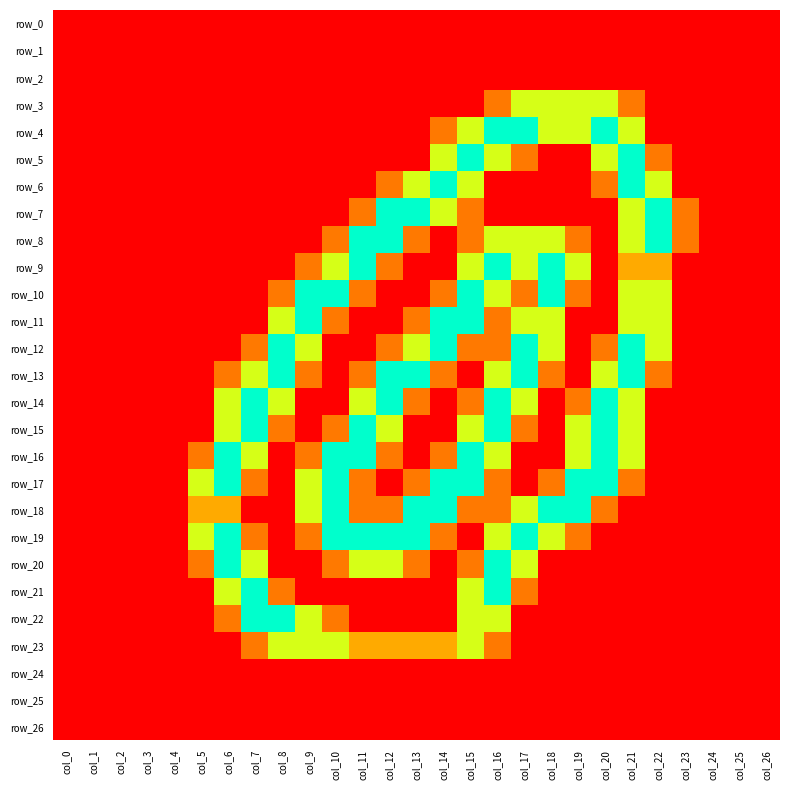

Reading right to left, transcribe all the data shown in this chart.

row_0: 0.0	0.0	0.0	0.0	0.0	0.0	0.0	0.0	0.0	0.0	0.0	0.0	0.0	0.0	0.0	0.0	0.0	0.0	0.0	0.0	0.0	0.0	0.0	0.0	0.0	0.0	0.0
row_1: 0.0	0.0	0.0	0.0	0.0	0.0	0.0	0.0	0.0	0.0	0.0	0.0	0.0	0.0	0.0	0.0	0.0	0.0	0.0	0.0	0.0	0.0	0.0	0.0	0.0	0.0	0.0
row_2: 0.0	0.0	0.0	0.0	0.0	0.0	0.0	0.0	0.0	0.0	0.0	0.0	0.0	0.0	0.0	0.0	0.0	0.0	0.0	0.0	0.0	0.0	0.0	0.0	0.0	0.0	0.0
row_3: 0.0	0.0	0.0	0.0	0.0	0.8	1.5	1.5	1.5	1.5	0.8	0.0	0.0	0.0	0.0	0.0	0.0	0.0	0.0	0.0	0.0	0.0	0.0	0.0	0.0	0.0	0.0
row_4: 0.0	0.0	0.0	0.0	0.0	1.5	2.0	1.5	1.5	2.0	2.0	1.5	0.8	0.0	0.0	0.0	0.0	0.0	0.0	0.0	0.0	0.0	0.0	0.0	0.0	0.0	0.0
row_5: 0.0	0.0	0.0	0.0	0.8	2.0	1.5	0.0	0.0	0.8	1.5	2.0	1.5	0.0	0.0	0.0	0.0	0.0	0.0	0.0	0.0	0.0	0.0	0.0	0.0	0.0	0.0
row_6: 0.0	0.0	0.0	0.0	1.5	2.0	0.8	0.0	0.0	0.0	0.0	1.5	2.0	1.5	0.8	0.0	0.0	0.0	0.0	0.0	0.0	0.0	0.0	0.0	0.0	0.0	0.0
row_7: 0.0	0.0	0.0	0.8	2.0	1.5	0.0	0.0	0.0	0.0	0.0	0.8	1.5	2.0	2.0	0.8	0.0	0.0	0.0	0.0	0.0	0.0	0.0	0.0	0.0	0.0	0.0
row_8: 0.0	0.0	0.0	0.8	2.0	1.5	0.0	0.8	1.5	1.5	1.5	0.8	0.0	0.8	2.0	2.0	0.8	0.0	0.0	0.0	0.0	0.0	0.0	0.0	0.0	0.0	0.0
row_9: 0.0	0.0	0.0	0.0	1.0	1.0	0.0	1.5	2.0	1.5	2.0	1.5	0.0	0.0	0.8	2.0	1.5	0.8	0.0	0.0	0.0	0.0	0.0	0.0	0.0	0.0	0.0
row_10: 0.0	0.0	0.0	0.0	1.5	1.5	0.0	0.8	2.0	0.8	1.5	2.0	0.8	0.0	0.0	0.8	2.0	2.0	0.8	0.0	0.0	0.0	0.0	0.0	0.0	0.0	0.0
row_11: 0.0	0.0	0.0	0.0	1.5	1.5	0.0	0.0	1.5	1.5	0.8	2.0	2.0	0.8	0.0	0.0	0.8	2.0	1.5	0.0	0.0	0.0	0.0	0.0	0.0	0.0	0.0
row_12: 0.0	0.0	0.0	0.0	1.5	2.0	0.8	0.0	1.5	2.0	0.8	0.8	2.0	1.5	0.8	0.0	0.0	1.5	2.0	0.8	0.0	0.0	0.0	0.0	0.0	0.0	0.0
row_13: 0.0	0.0	0.0	0.0	0.8	2.0	1.5	0.0	0.8	2.0	1.5	0.0	0.8	2.0	2.0	0.8	0.0	0.8	2.0	1.5	0.8	0.0	0.0	0.0	0.0	0.0	0.0
row_14: 0.0	0.0	0.0	0.0	0.0	1.5	2.0	0.8	0.0	1.5	2.0	0.8	0.0	0.8	2.0	1.5	0.0	0.0	1.5	2.0	1.5	0.0	0.0	0.0	0.0	0.0	0.0
row_15: 0.0	0.0	0.0	0.0	0.0	1.5	2.0	1.5	0.0	0.8	2.0	1.5	0.0	0.0	1.5	2.0	0.8	0.0	0.8	2.0	1.5	0.0	0.0	0.0	0.0	0.0	0.0
row_16: 0.0	0.0	0.0	0.0	0.0	1.5	2.0	1.5	0.0	0.0	1.5	2.0	0.8	0.0	0.8	2.0	2.0	0.8	0.0	1.5	2.0	0.8	0.0	0.0	0.0	0.0	0.0
row_17: 0.0	0.0	0.0	0.0	0.0	0.8	2.0	2.0	0.8	0.0	0.8	2.0	2.0	0.8	0.0	0.8	2.0	1.5	0.0	0.8	2.0	1.5	0.0	0.0	0.0	0.0	0.0
row_18: 0.0	0.0	0.0	0.0	0.0	0.0	0.8	2.0	2.0	1.5	0.8	0.8	2.0	2.0	0.8	0.8	2.0	1.5	0.0	0.0	1.0	1.0	0.0	0.0	0.0	0.0	0.0
row_19: 0.0	0.0	0.0	0.0	0.0	0.0	0.0	0.8	1.5	2.0	1.5	0.0	0.8	2.0	2.0	2.0	2.0	0.8	0.0	0.8	2.0	1.5	0.0	0.0	0.0	0.0	0.0
row_20: 0.0	0.0	0.0	0.0	0.0	0.0	0.0	0.0	0.0	1.5	2.0	0.8	0.0	0.8	1.5	1.5	0.8	0.0	0.0	1.5	2.0	0.8	0.0	0.0	0.0	0.0	0.0
row_21: 0.0	0.0	0.0	0.0	0.0	0.0	0.0	0.0	0.0	0.8	2.0	1.5	0.0	0.0	0.0	0.0	0.0	0.0	0.8	2.0	1.5	0.0	0.0	0.0	0.0	0.0	0.0
row_22: 0.0	0.0	0.0	0.0	0.0	0.0	0.0	0.0	0.0	0.0	1.5	1.5	0.0	0.0	0.0	0.0	0.8	1.5	2.0	2.0	0.8	0.0	0.0	0.0	0.0	0.0	0.0
row_23: 0.0	0.0	0.0	0.0	0.0	0.0	0.0	0.0	0.0	0.0	0.8	1.5	1.0	1.0	1.0	1.0	1.5	1.5	1.5	0.8	0.0	0.0	0.0	0.0	0.0	0.0	0.0
row_24: 0.0	0.0	0.0	0.0	0.0	0.0	0.0	0.0	0.0	0.0	0.0	0.0	0.0	0.0	0.0	0.0	0.0	0.0	0.0	0.0	0.0	0.0	0.0	0.0	0.0	0.0	0.0
row_25: 0.0	0.0	0.0	0.0	0.0	0.0	0.0	0.0	0.0	0.0	0.0	0.0	0.0	0.0	0.0	0.0	0.0	0.0	0.0	0.0	0.0	0.0	0.0	0.0	0.0	0.0	0.0
row_26: 0.0	0.0	0.0	0.0	0.0	0.0	0.0	0.0	0.0	0.0	0.0	0.0	0.0	0.0	0.0	0.0	0.0	0.0	0.0	0.0	0.0	0.0	0.0	0.0	0.0	0.0	0.0